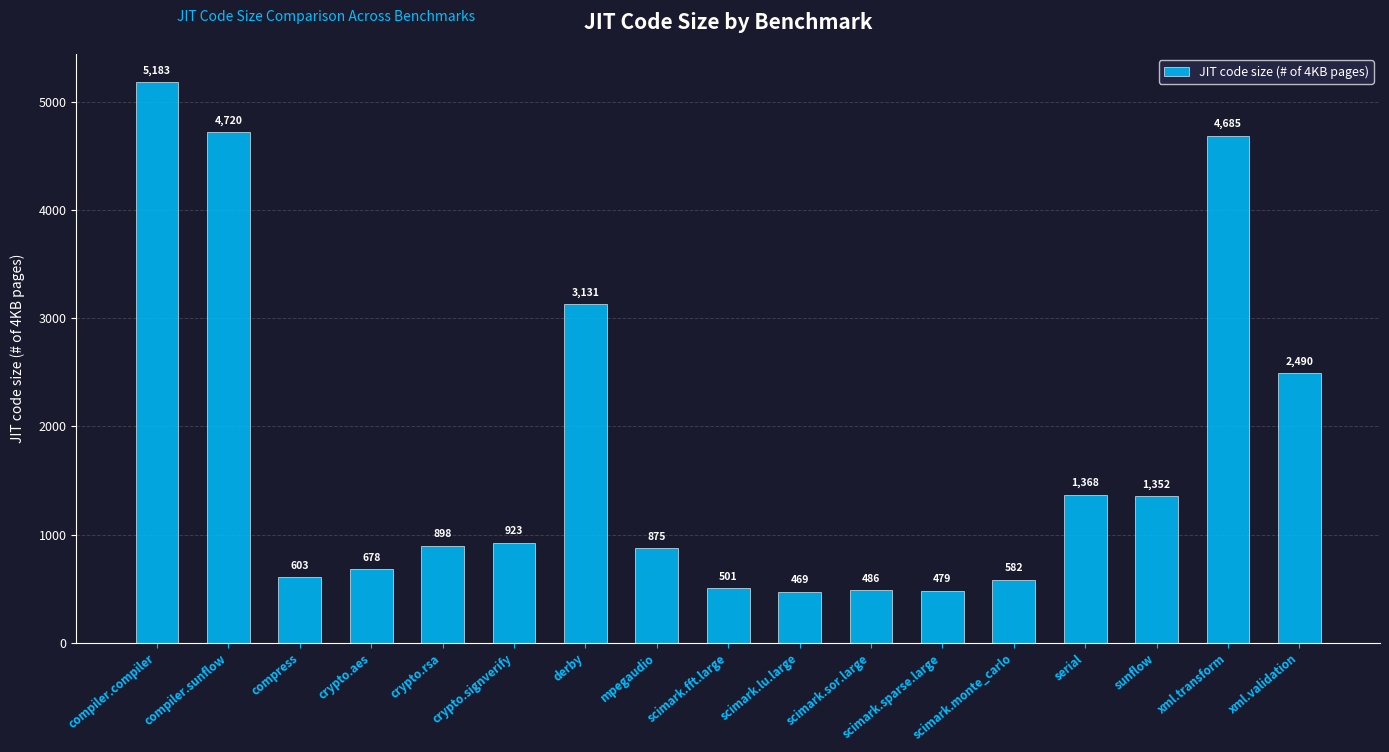

Approximately how many times larger is the value at compress compared to sunflow?

0.4